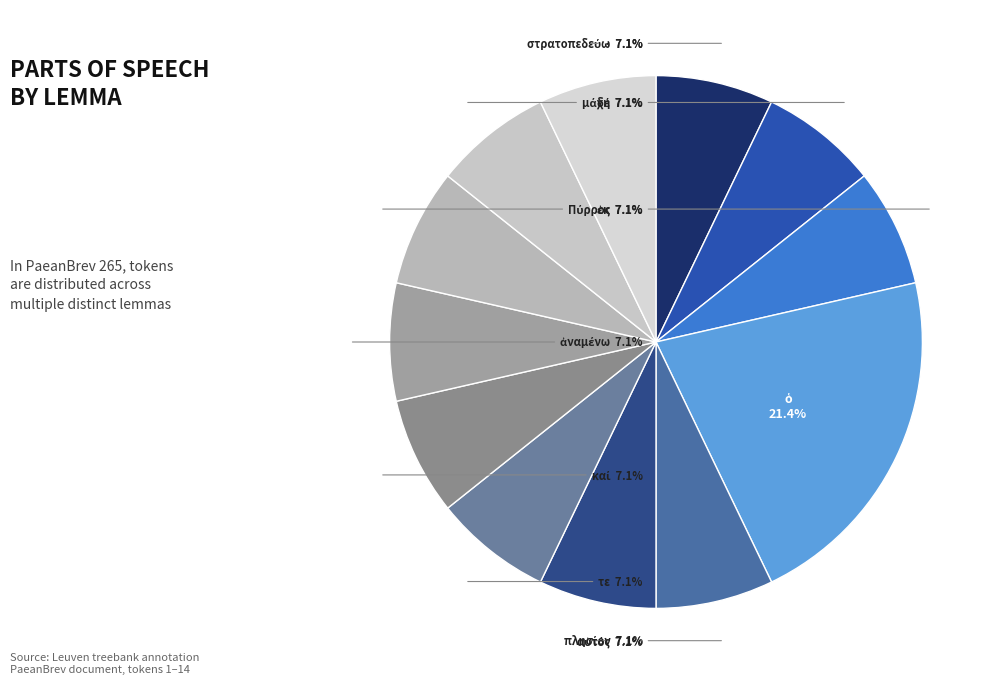

What is the total percentage of τε and ·?

14.3%